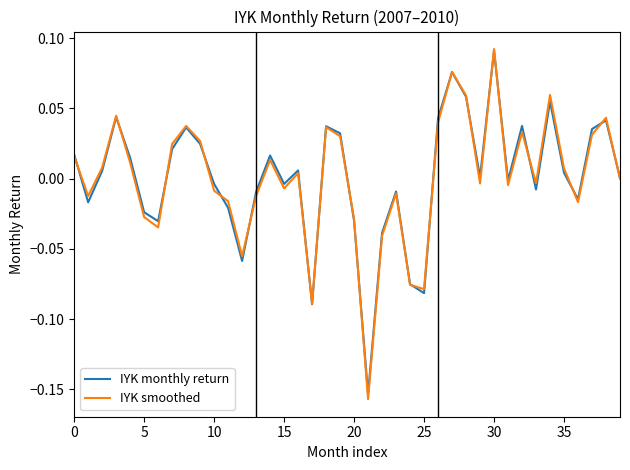

Which series has the widest spread of values?

IYK smoothed